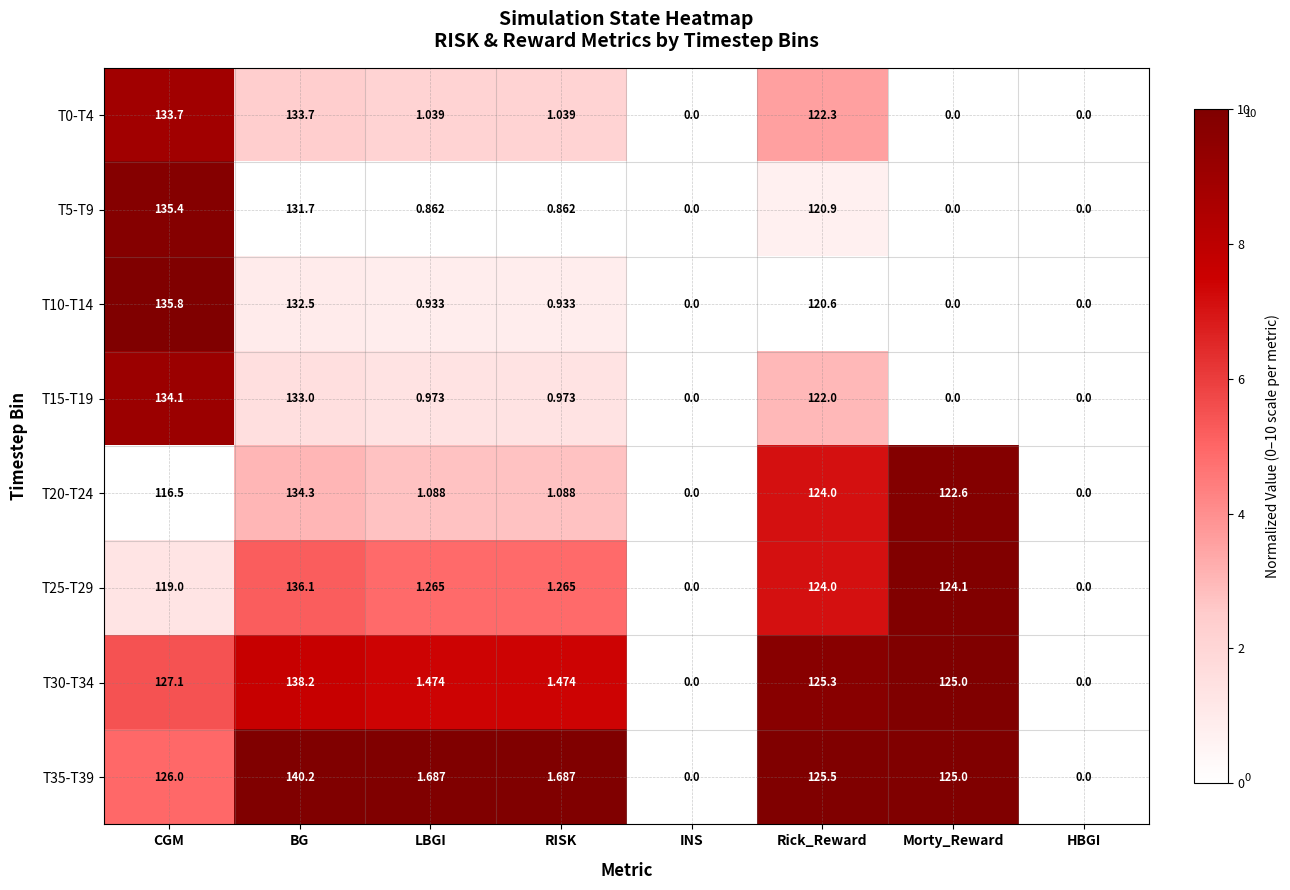

At which label does T20-T24 first exceed 116?

CGM